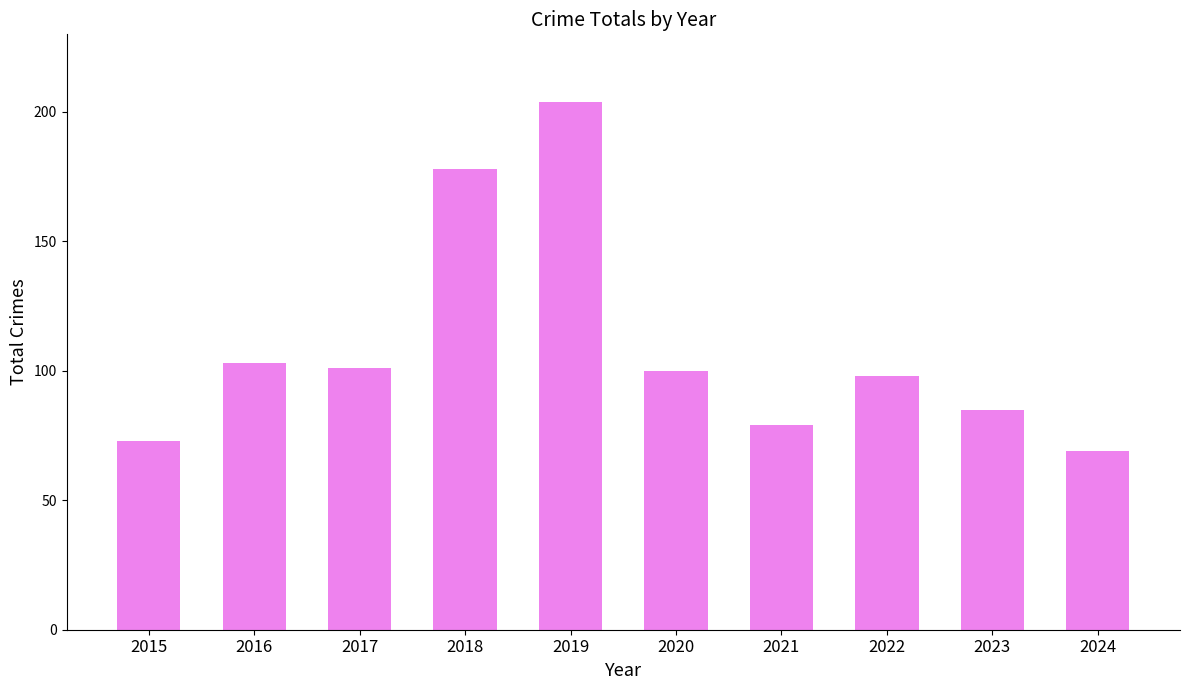

Reading left to right, what are all the values shown in this chart?

2015=73	2016=103	2017=101	2018=178	2019=204	2020=100	2021=79	2022=98	2023=85	2024=69